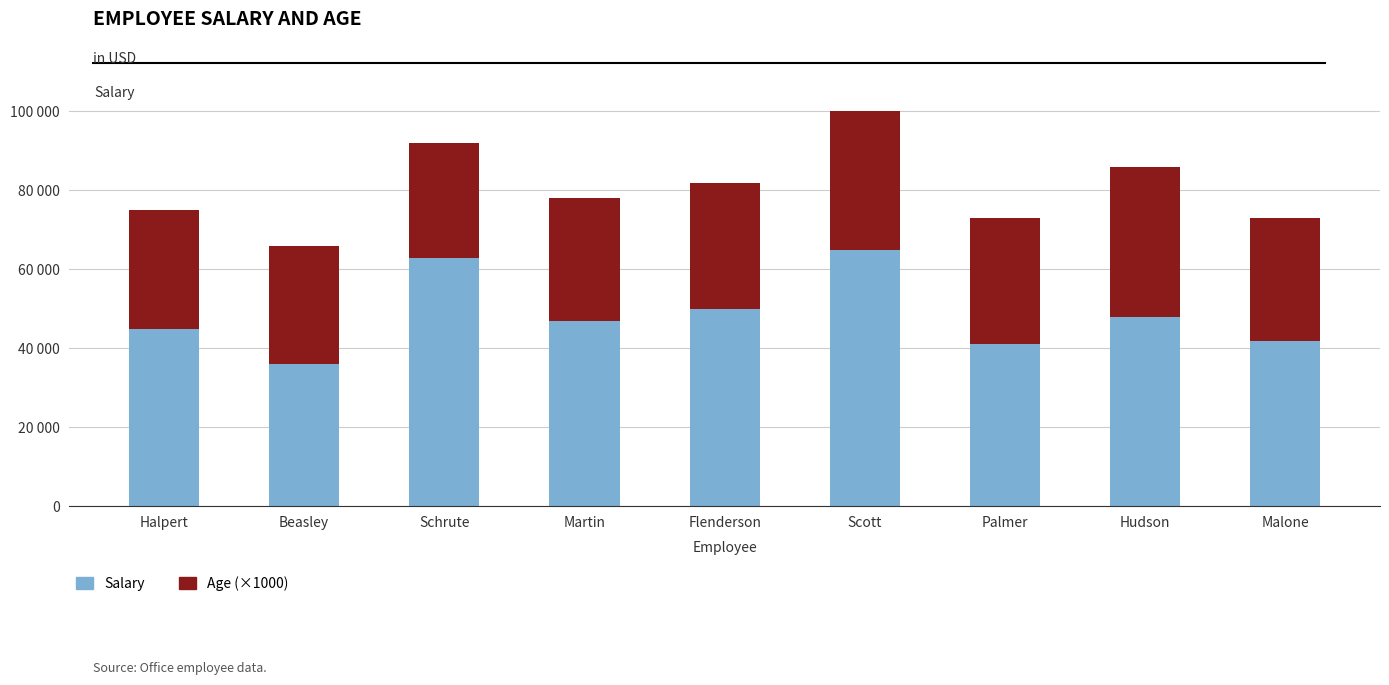

Are the bars horizontal?

No